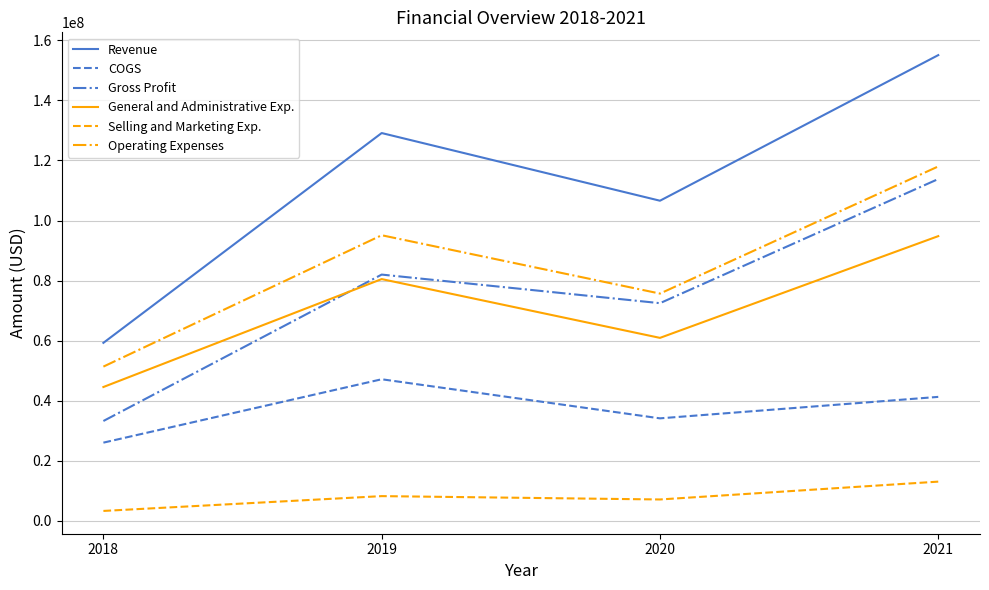

Reading left to right, what are all the values shown in this chart?

Revenue: 2018=59264000	2019=129130000	2020=106592000	2021=155079000
COGS: 2018=26028000	2019=47135000	2020=34119000	2021=41266000
Gross Profit: 2018=33236000	2019=81995000	2020=72473000	2021=113813000
General and Administrative Exp.: 2018=44551000	2019=80495000	2020=60917000	2021=94798000
Selling and Marketing Exp.: 2018=3285000	2019=8217000	2020=7101000	2021=13044000
Operating Expenses: 2018=51349000	2019=95098000	2020=75669000	2021=118014000